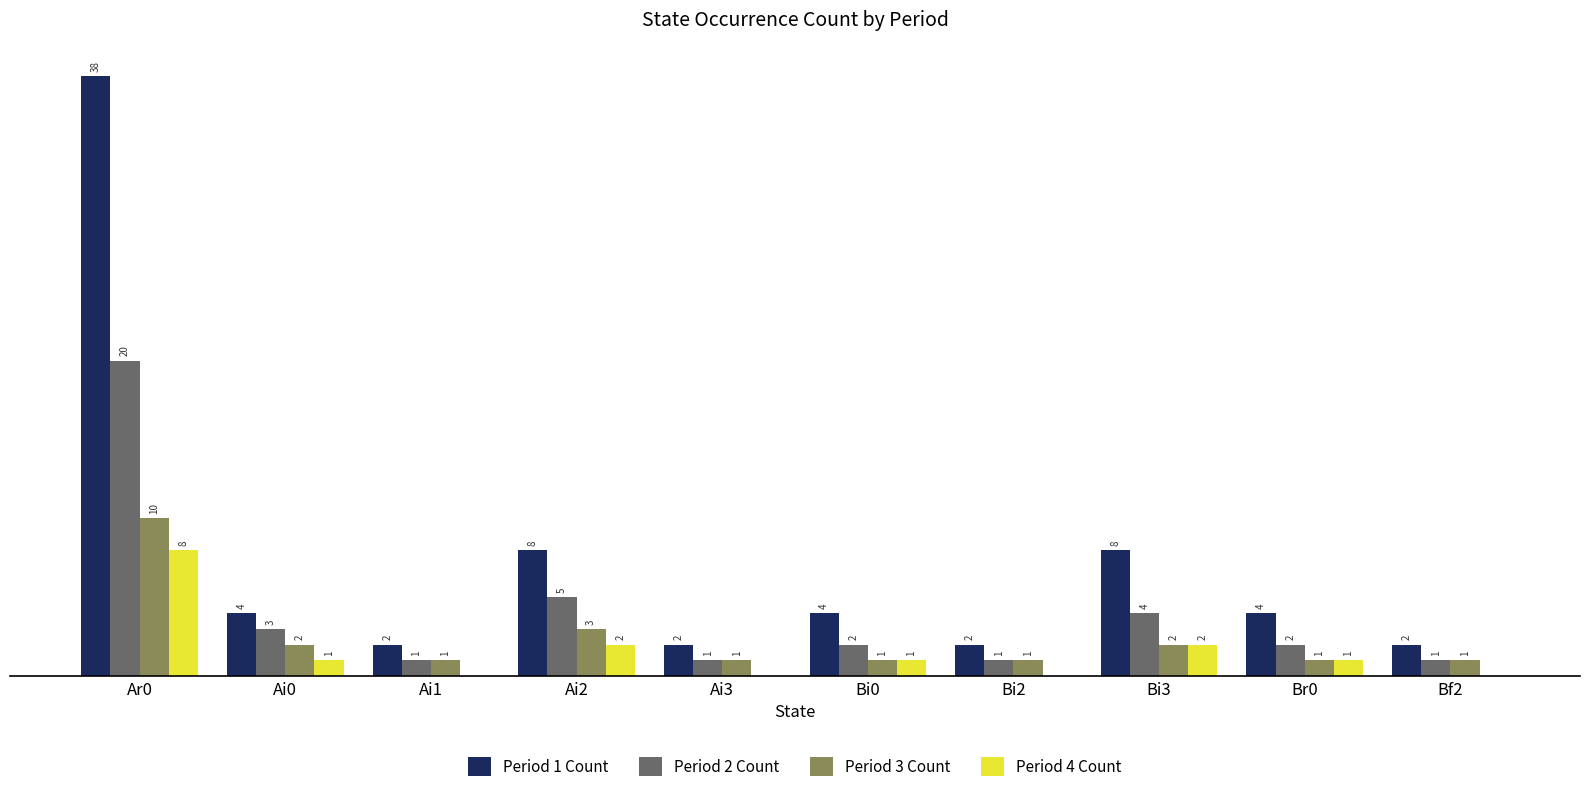

Which series has the largest total across all categories?

Period 1 Count